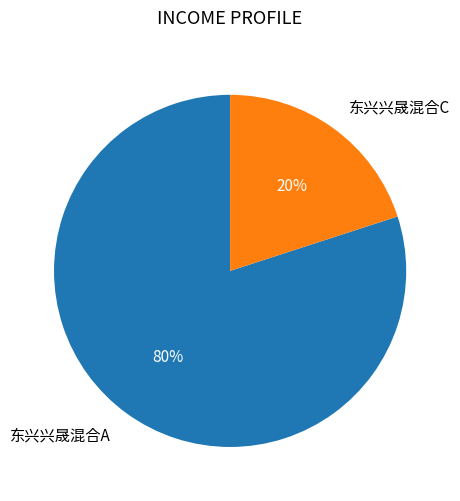

How many slices are in this pie chart?

2